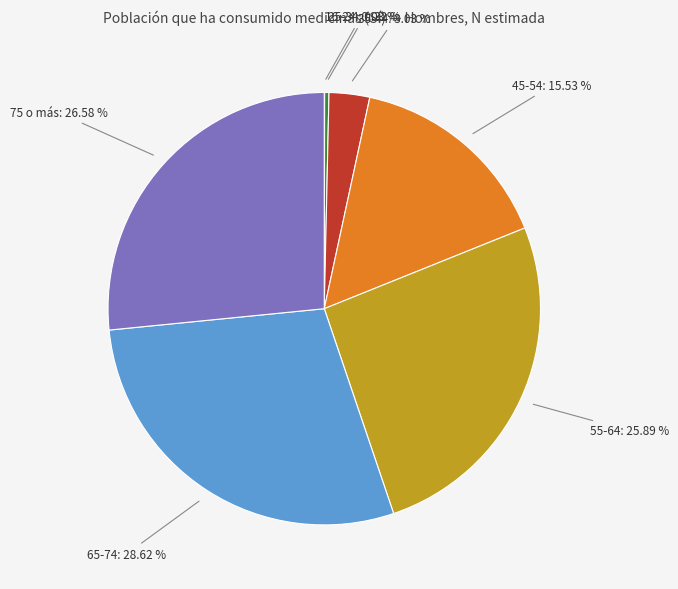

What is the largest slice in the pie chart?

65-74